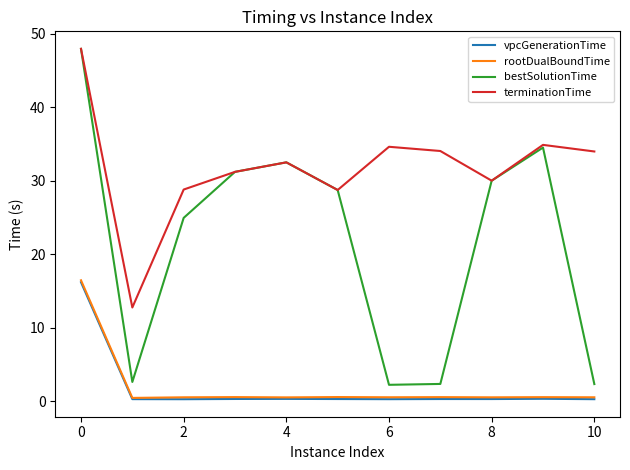

What are all the series names shown in the legend?

vpcGenerationTime, rootDualBoundTime, bestSolutionTime, terminationTime